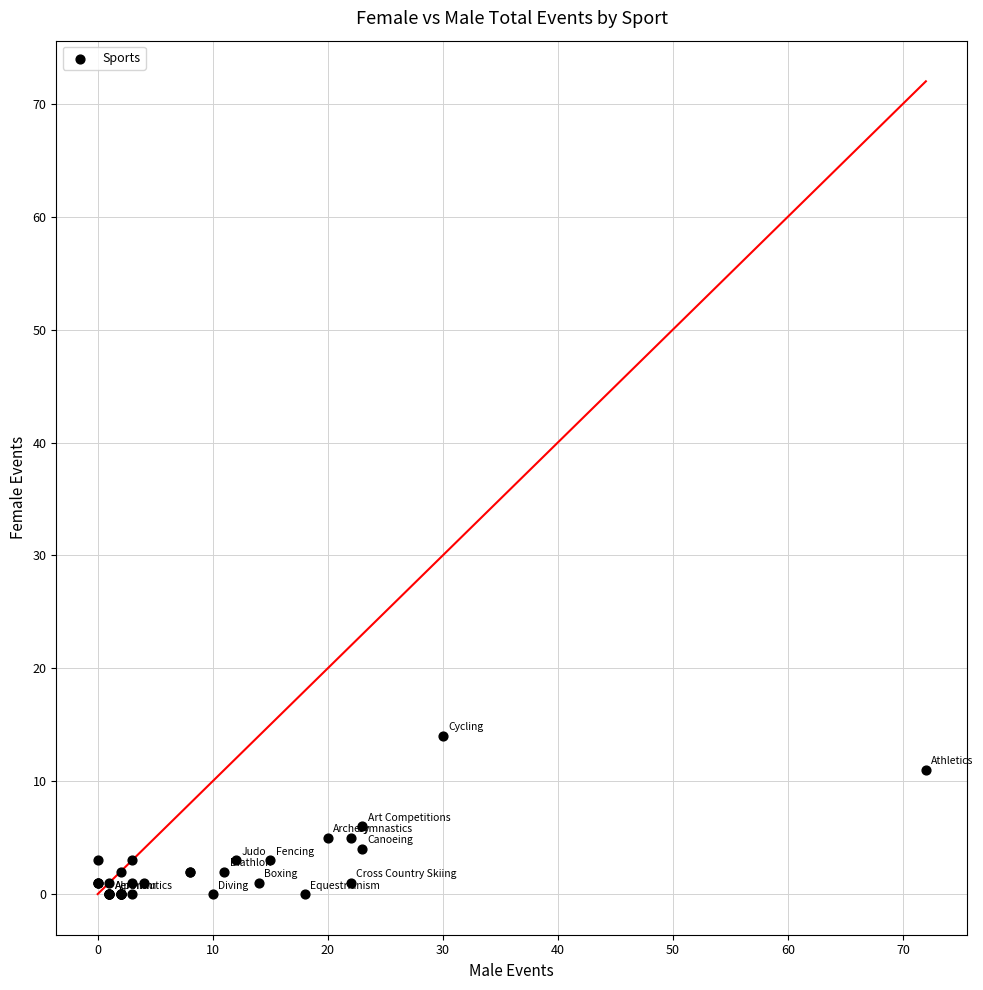

What Y value in the scatter plot is closest to 7?

6